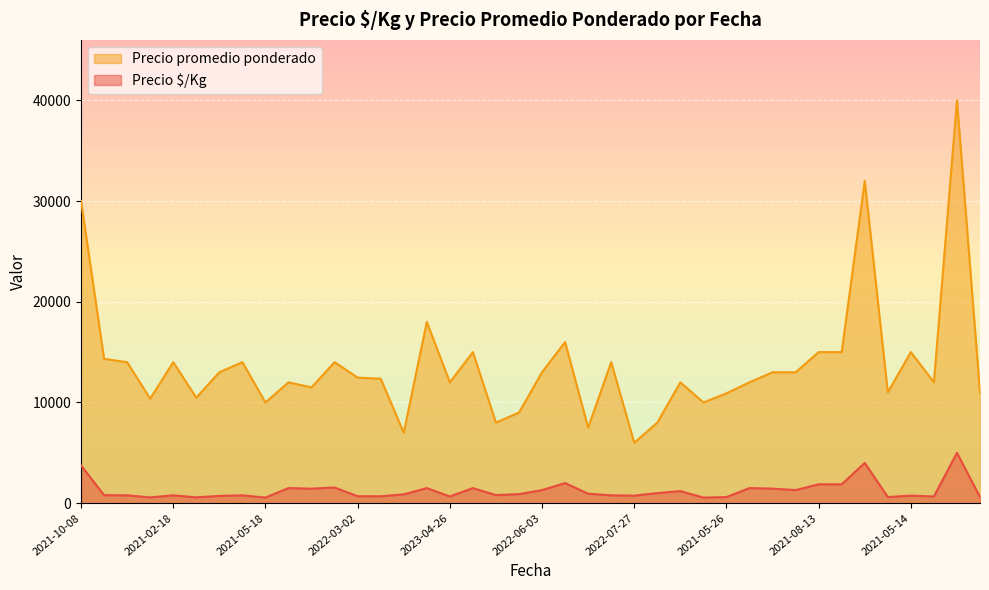

What is the label of the 31st point from the left?

2023-07-04